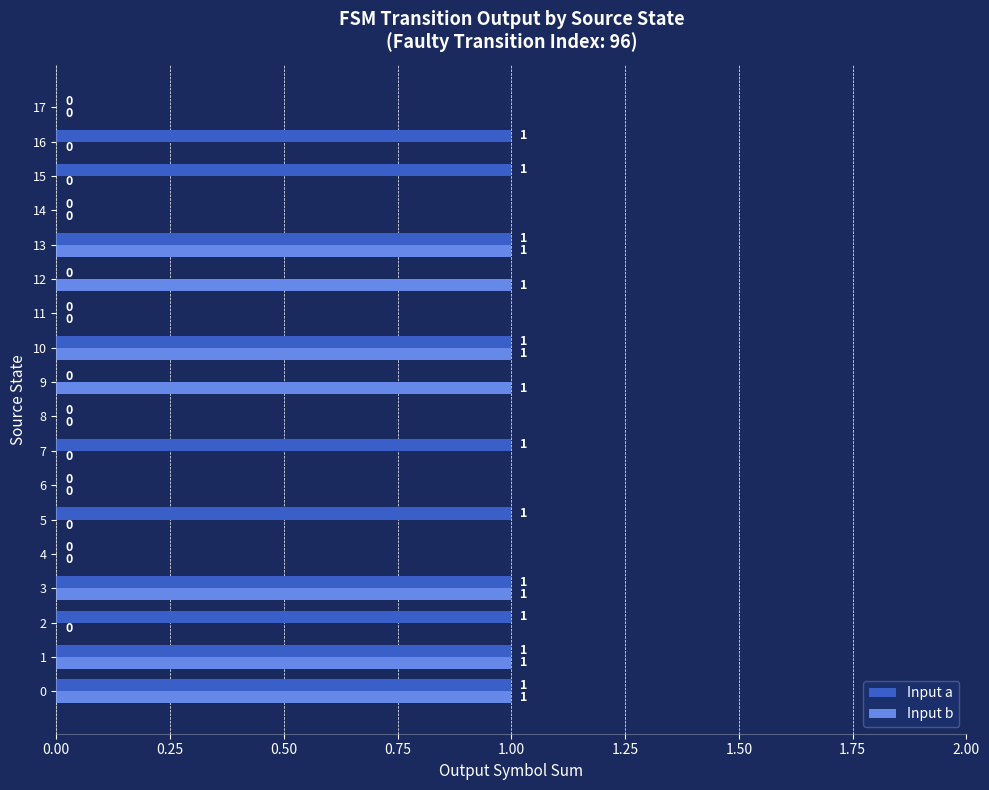

Is the value of Input a at 4 greater than the value of Input b at 10?

No